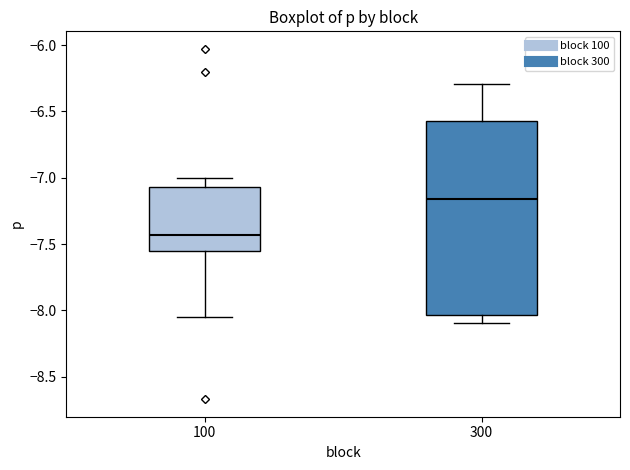

Which box is the tallest, from its lower edge to its upper edge?

300